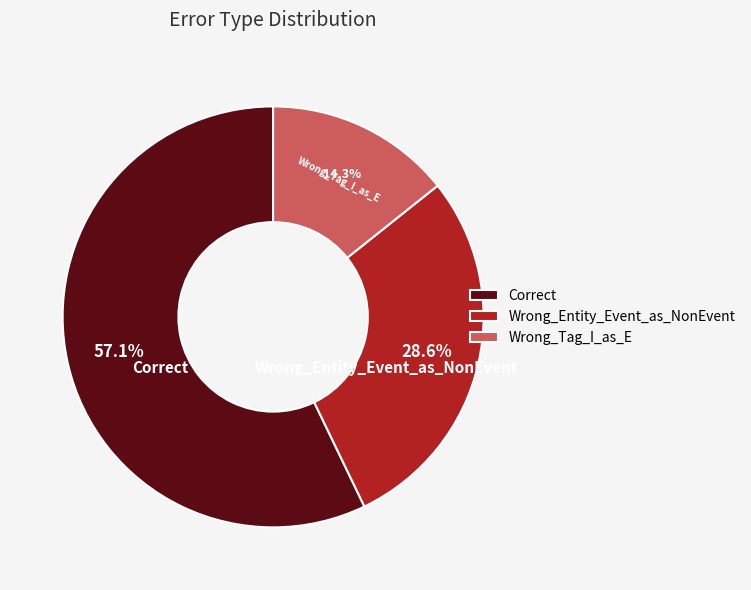

What is the ratio of the value at Wrong_Entity_Event_as_NonEvent to the value at Correct?

0.5